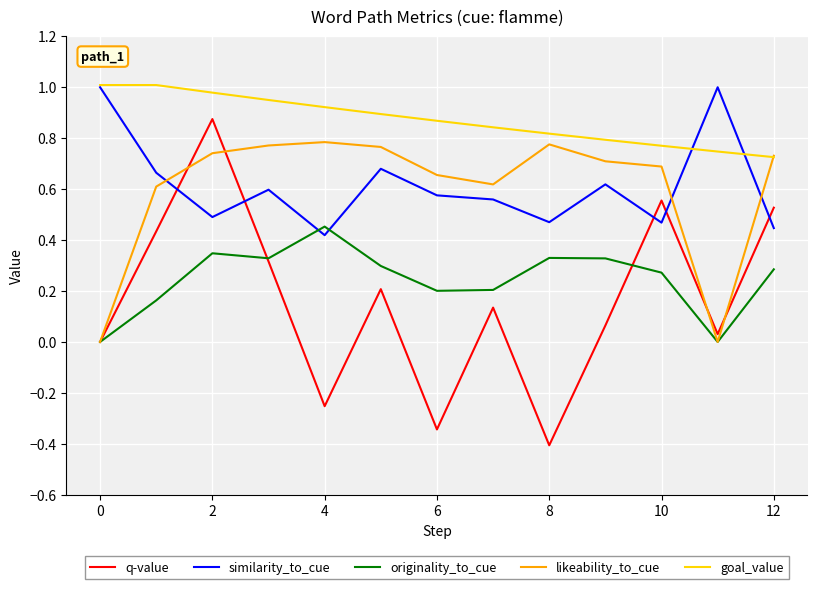

Which series has the largest total across all categories?

goal_value